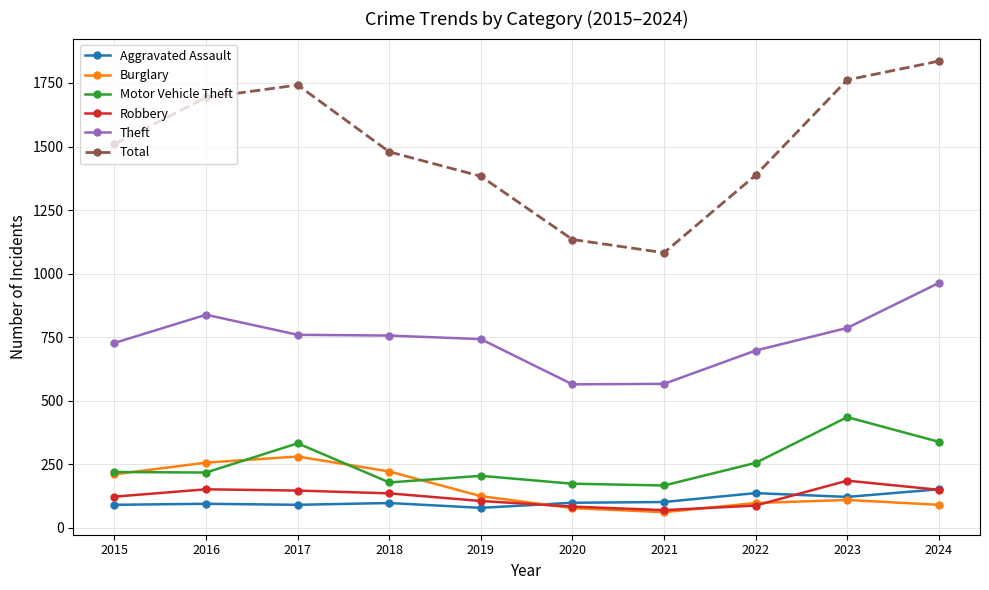

The value of Total at 2019 is 2115. True or false?

False